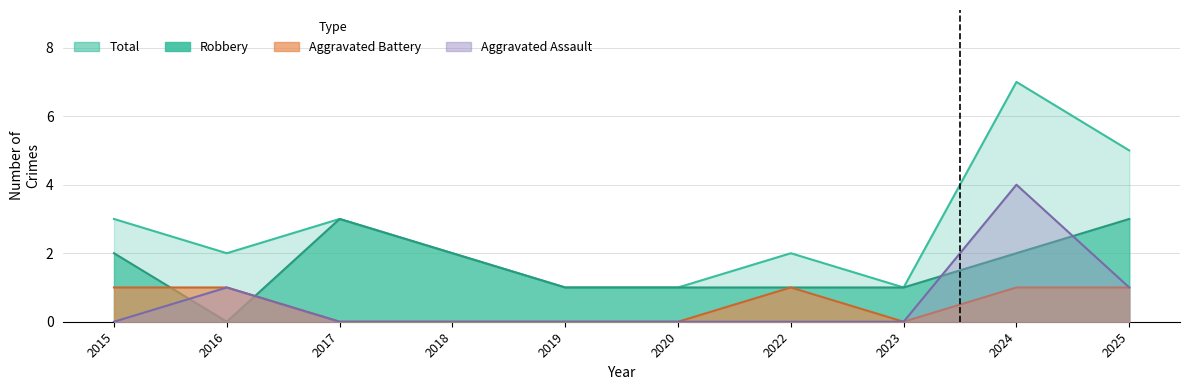

Is it true that Aggravated Assault equals 2 at 2015?

False